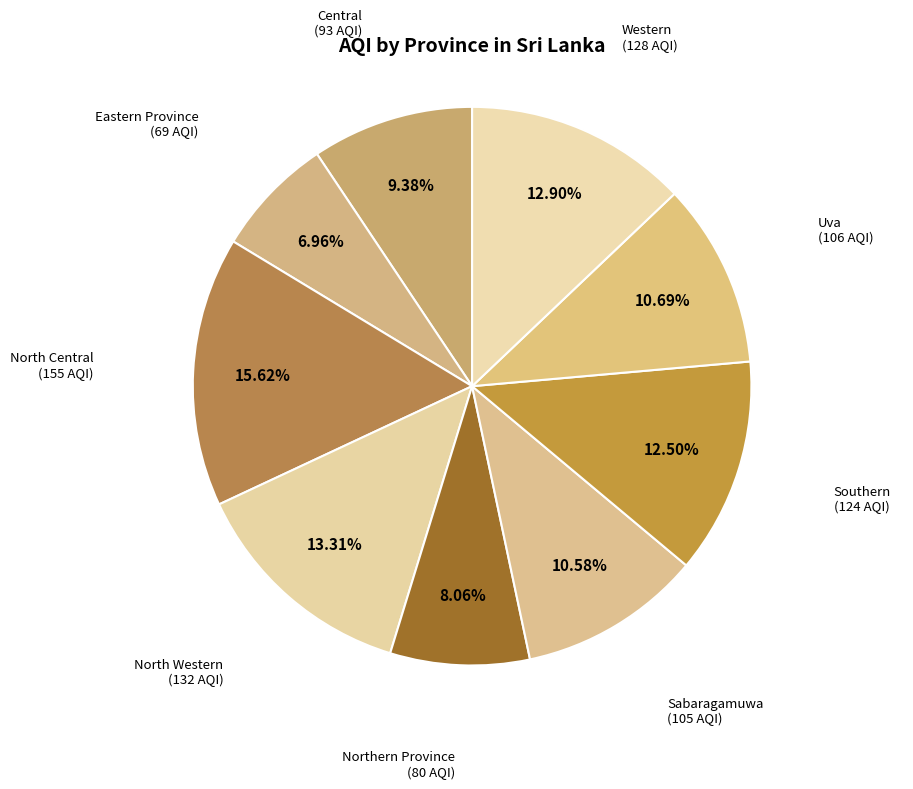

Does any single category account for the majority?

No